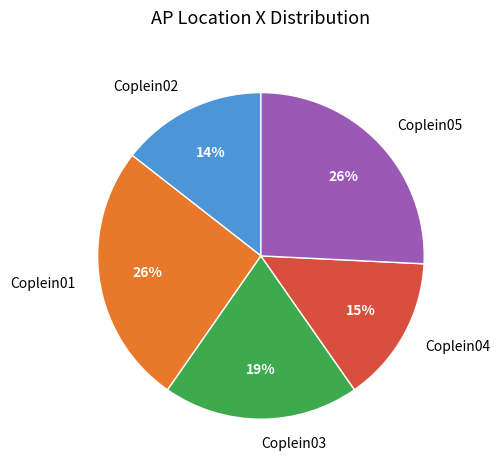

The Coplein05 slice represents 20% of the pie. True or false?

False